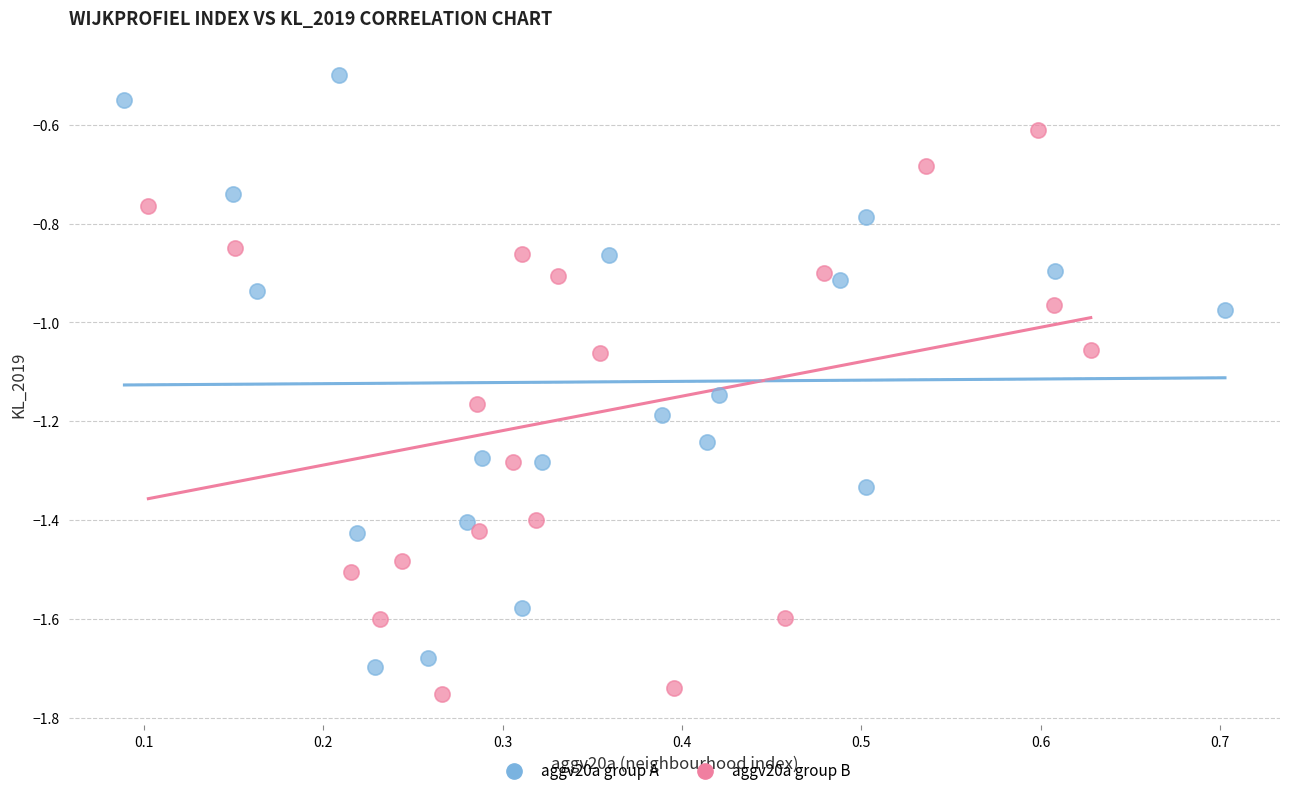

What are all the series names shown in the legend?

aggv20a group A, aggv20a group B